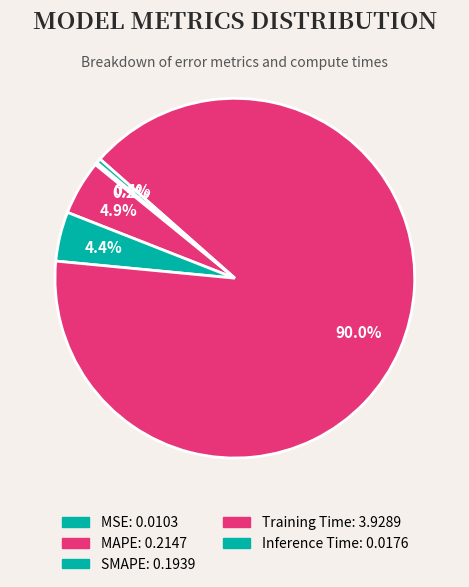

To the nearest percent, what portion does SMAPE represent?

4%